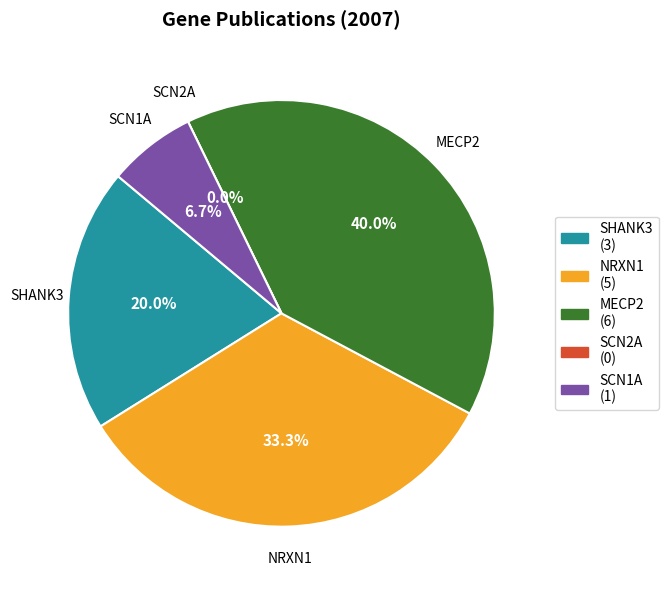

To the nearest percent, what is the difference between the largest and smallest slice percentages?

40%